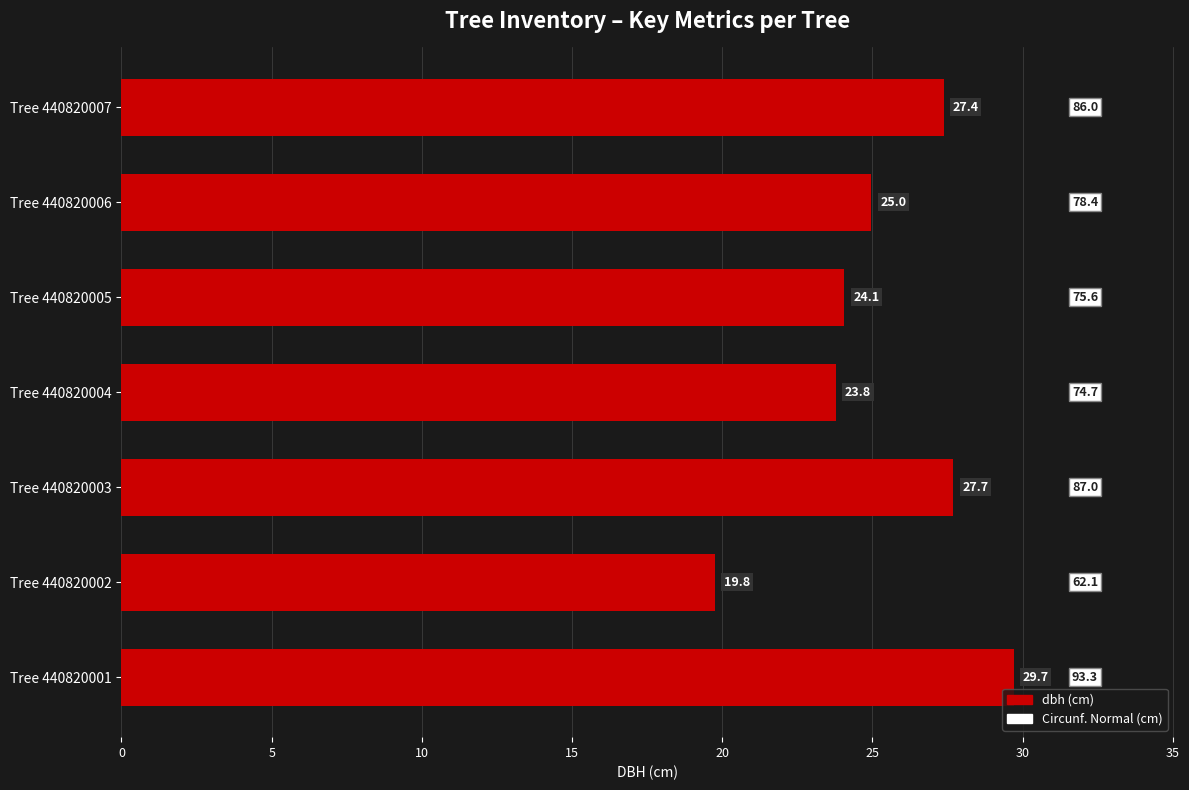

What is the difference between the maximum and second lowest values?

5.9